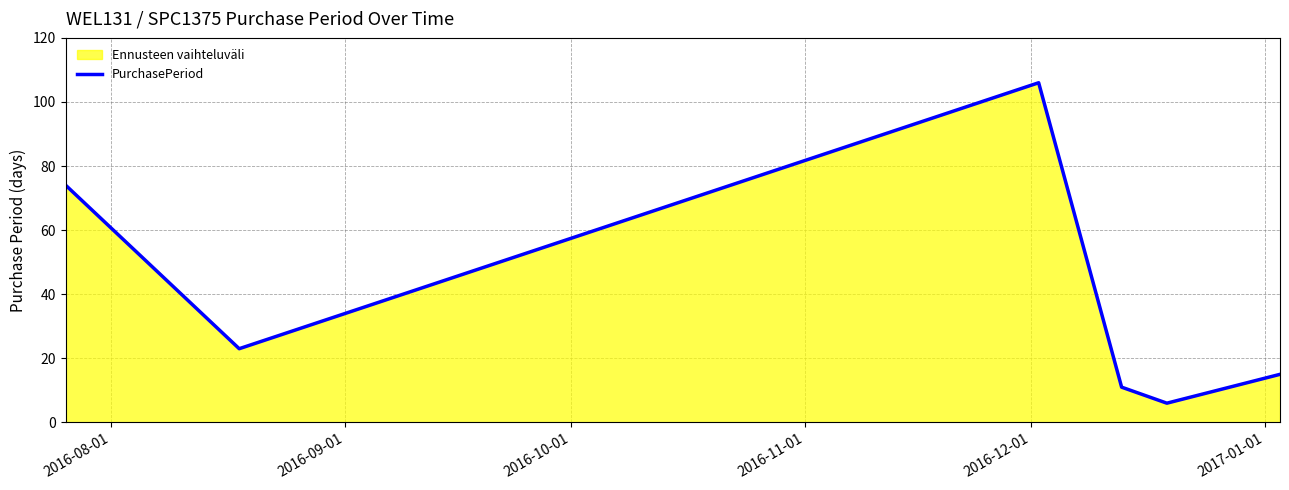

Does the chart display data point markers on the line(s)?

No